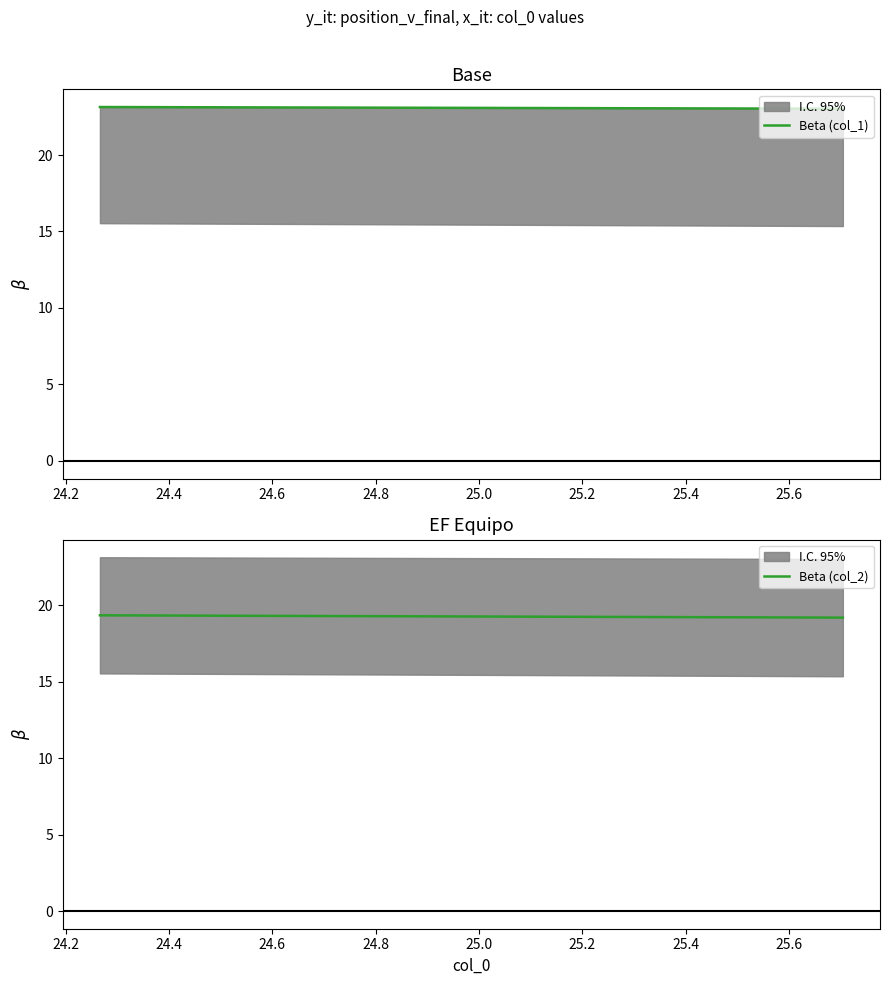

What is the maximum value for Beta (col_2)?

19.3